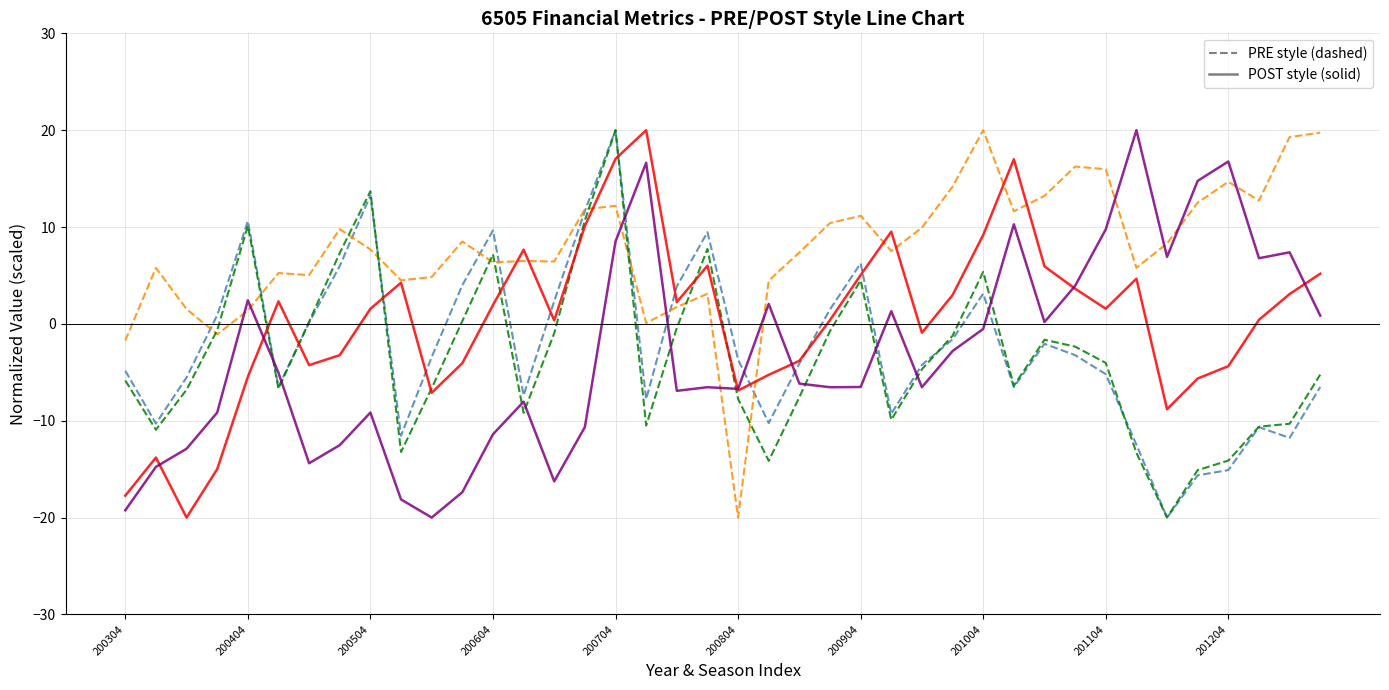

What is the maximum value shown in the chart?

20.0